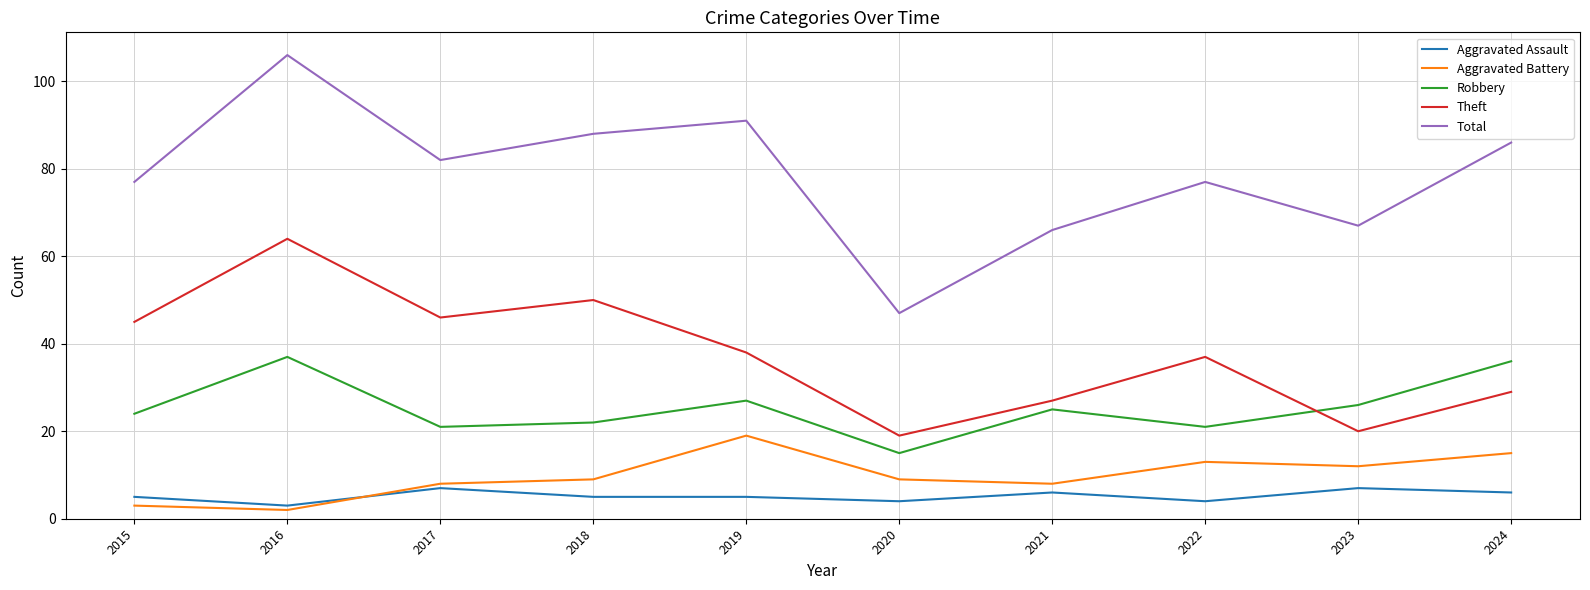

True or false: Aggravated Assault and Theft intersect in this chart.

False